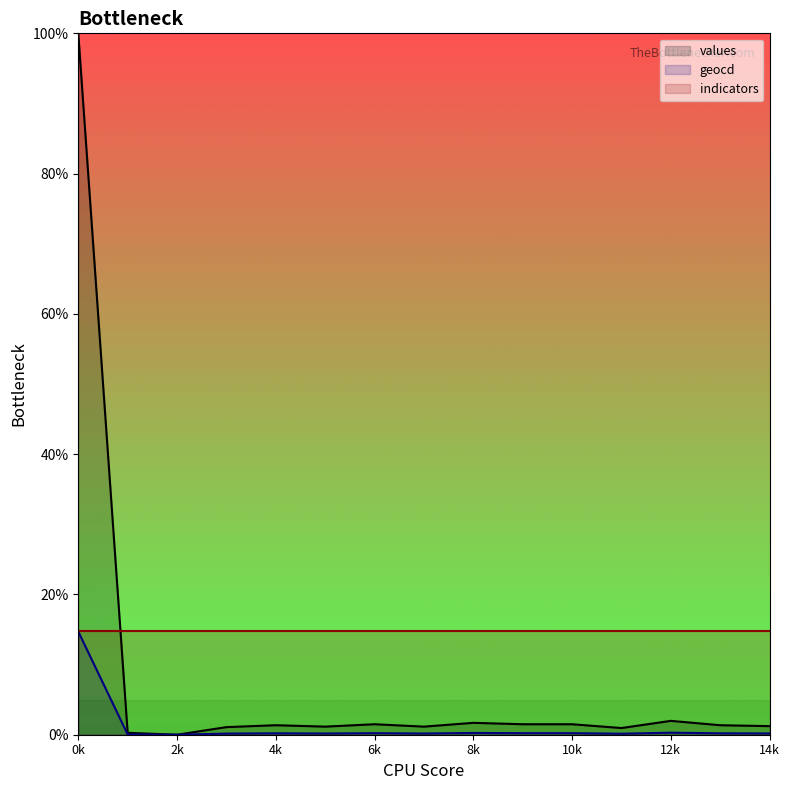

In geocd, how many points are higher than both neighbors (excluding endpoints)?

4